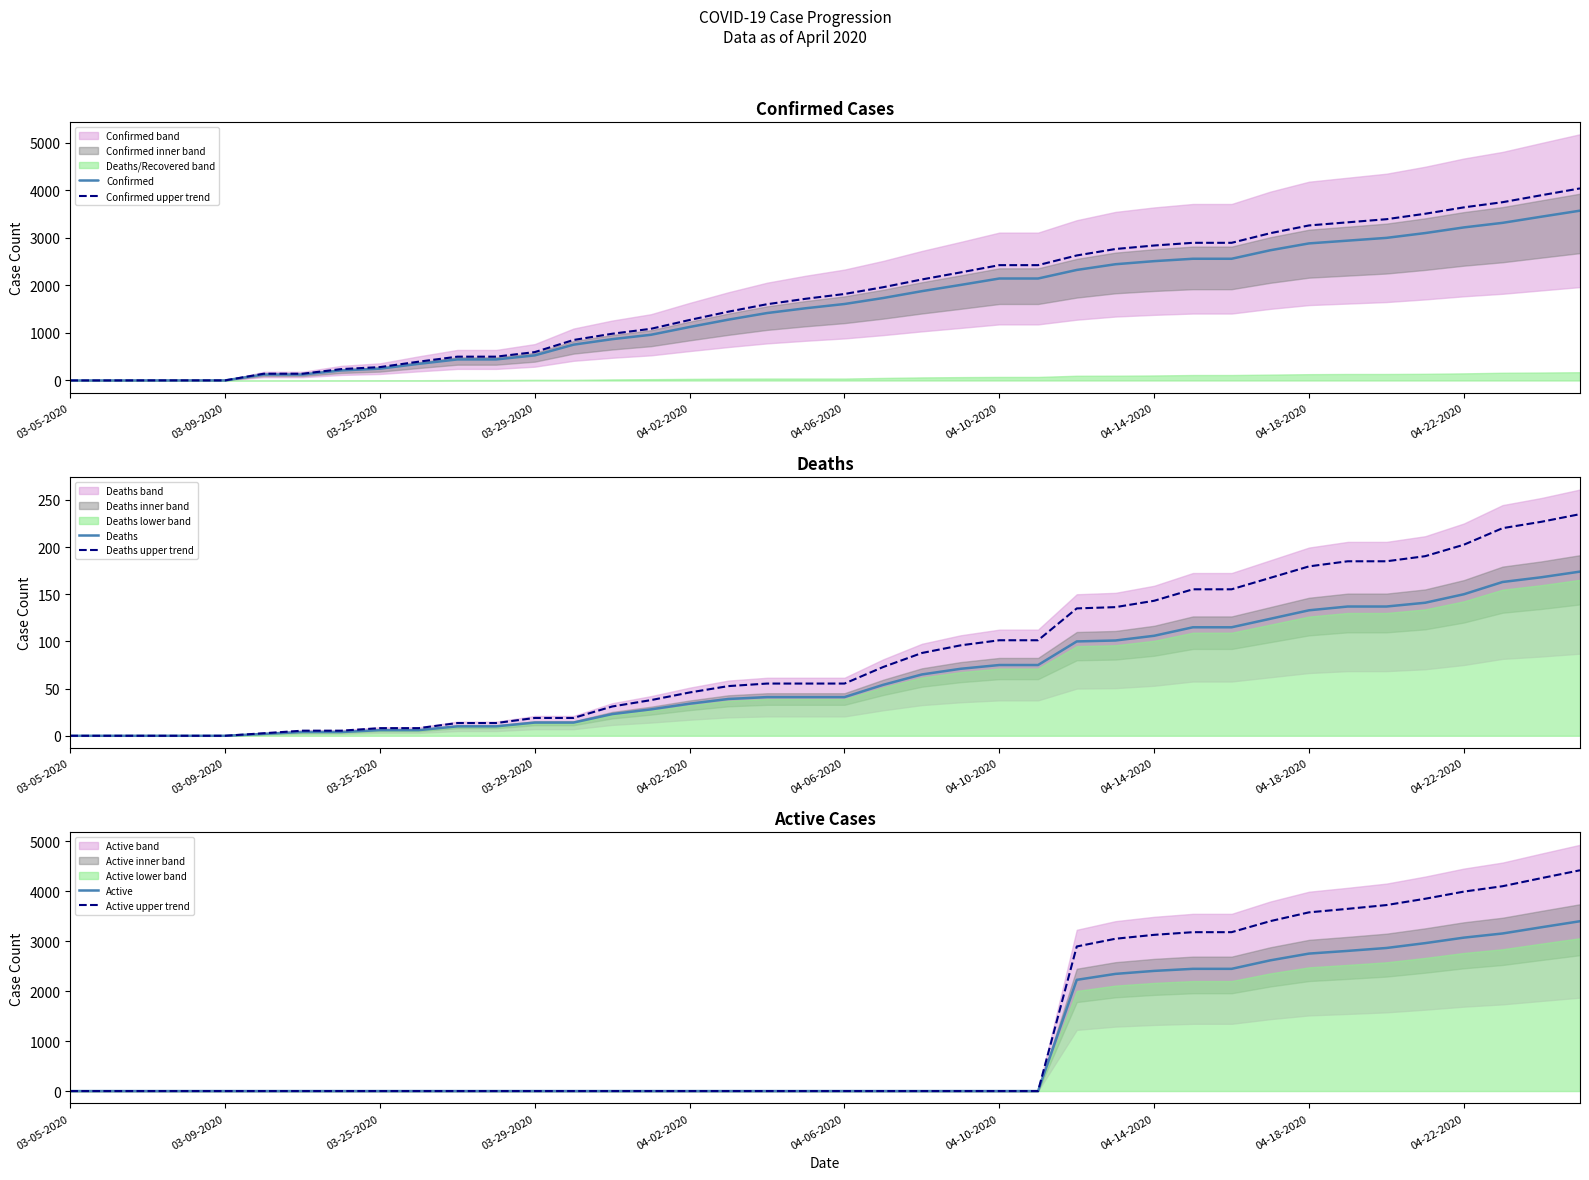

Between 10 and 31, which series saw the biggest shift?

Active upper trend